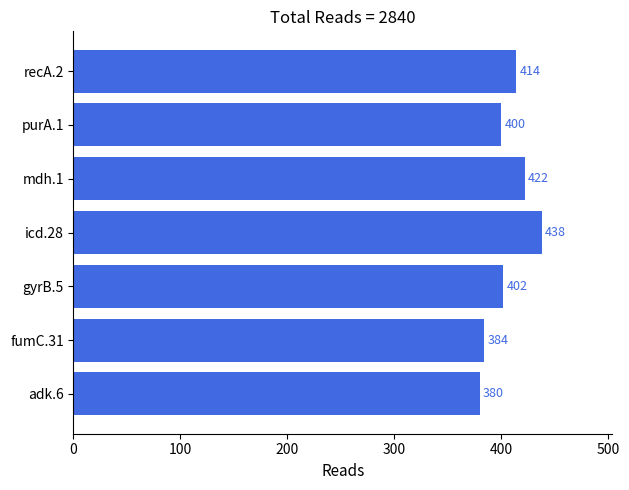

Reading bottom to top, extract all data points from this chart.

380	384	402	438	422	400	414